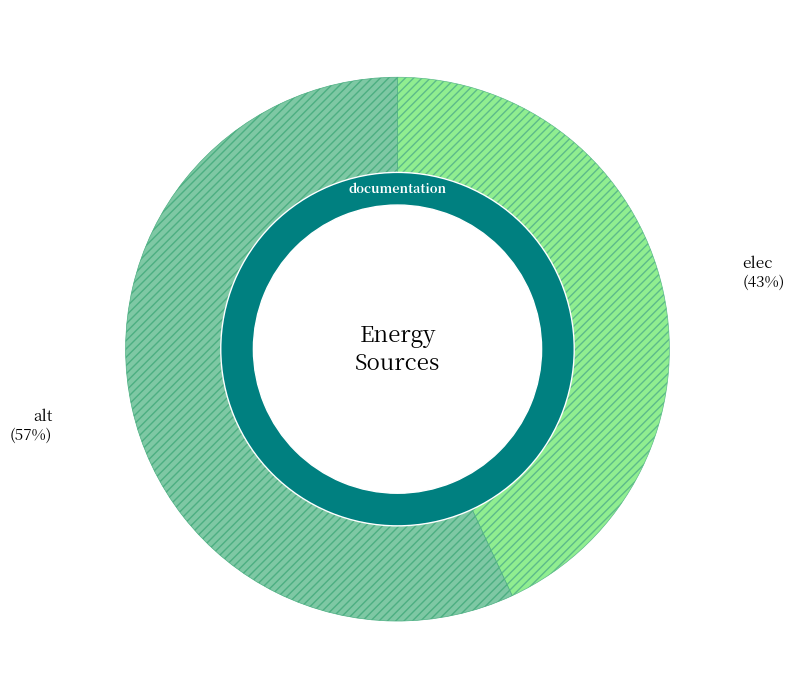

How many segments does this pie chart have?

2